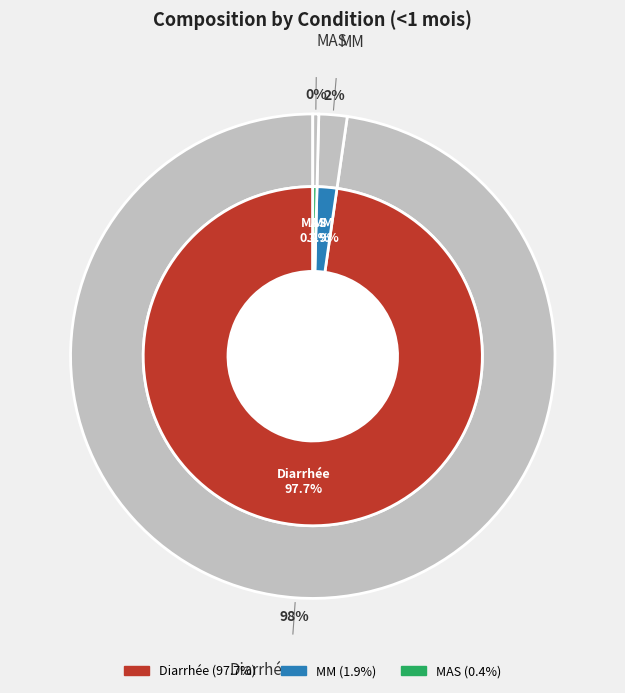

Between MM and MAS, which is larger?

MM